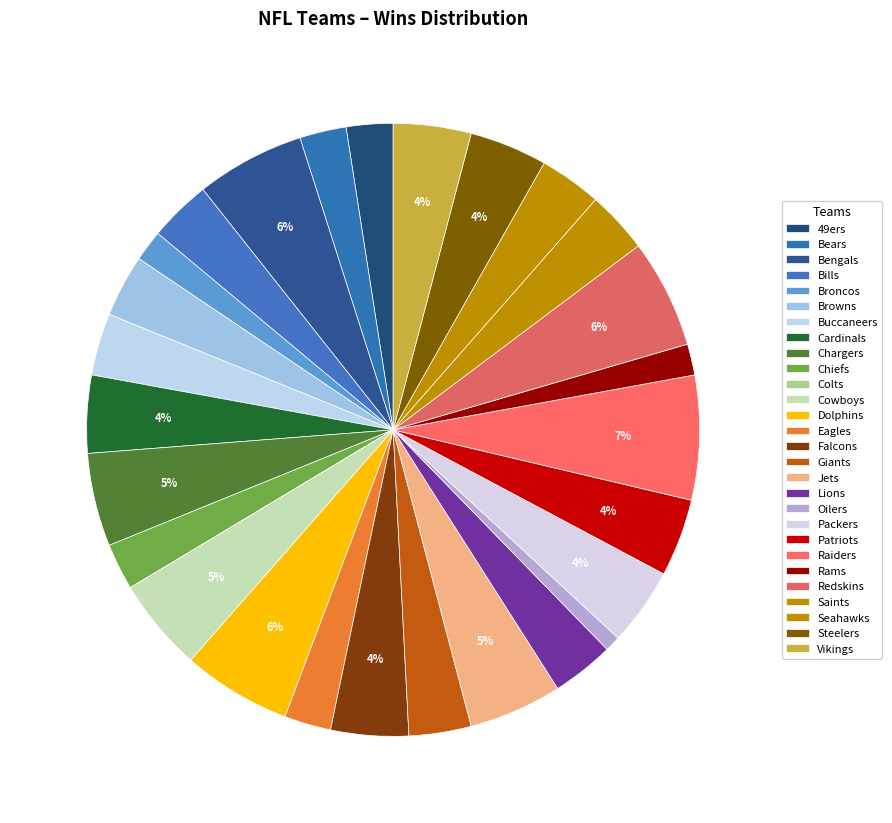

How many segments does this pie chart have?

28